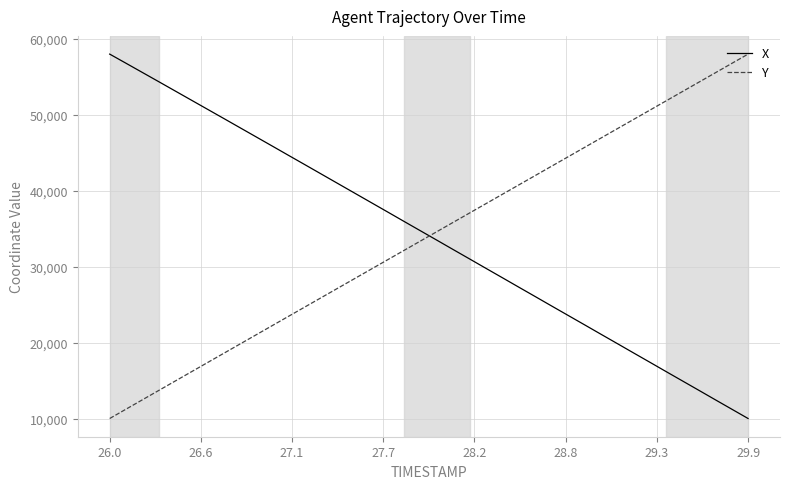

What is the difference between the maximum and minimum values in the X series?

48000.0